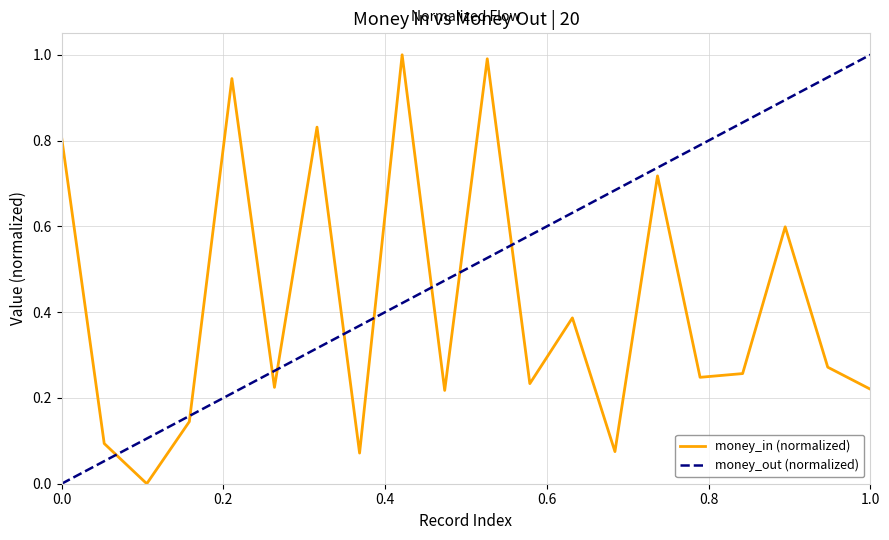

The value at 6 is 0.4. True or false?

False